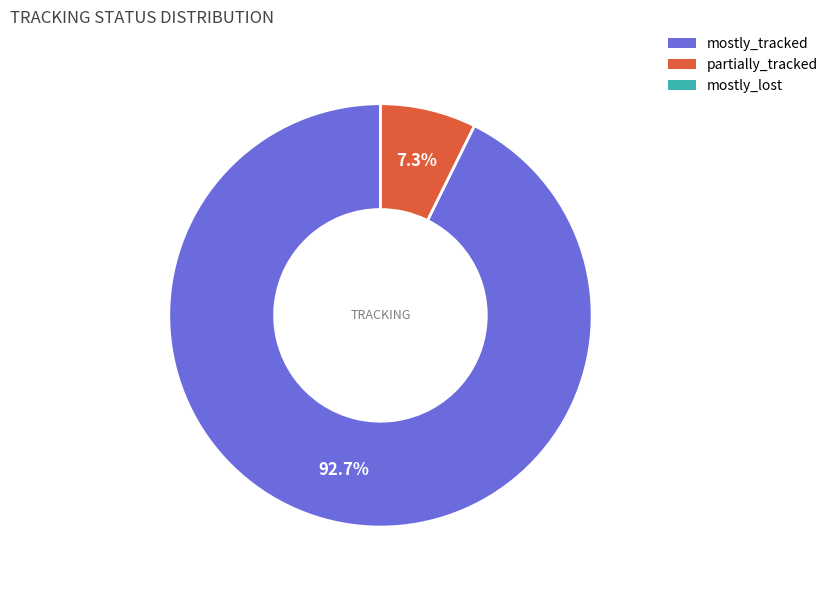

Which slice is the largest?

mostly_tracked